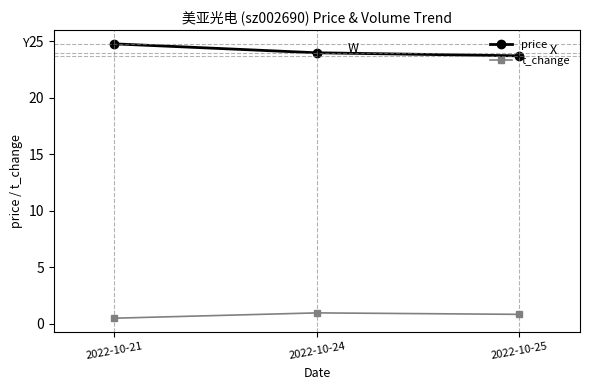

What is the maximum value shown in the chart?

24.8